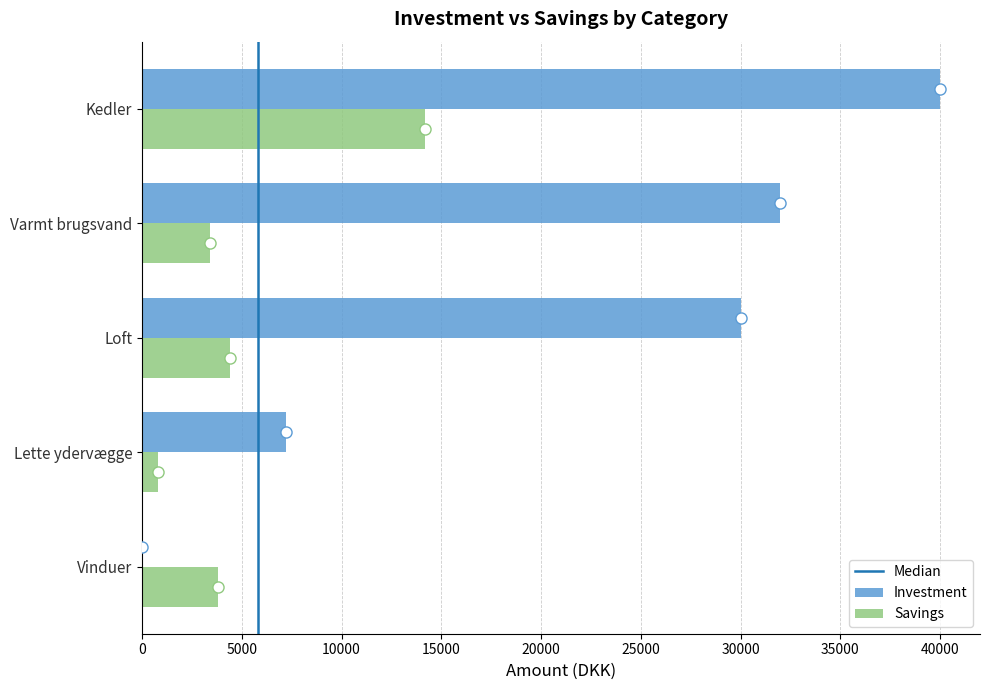

Which series changed the most between Lette ydervægge and Varmt brugsvand?

Investment